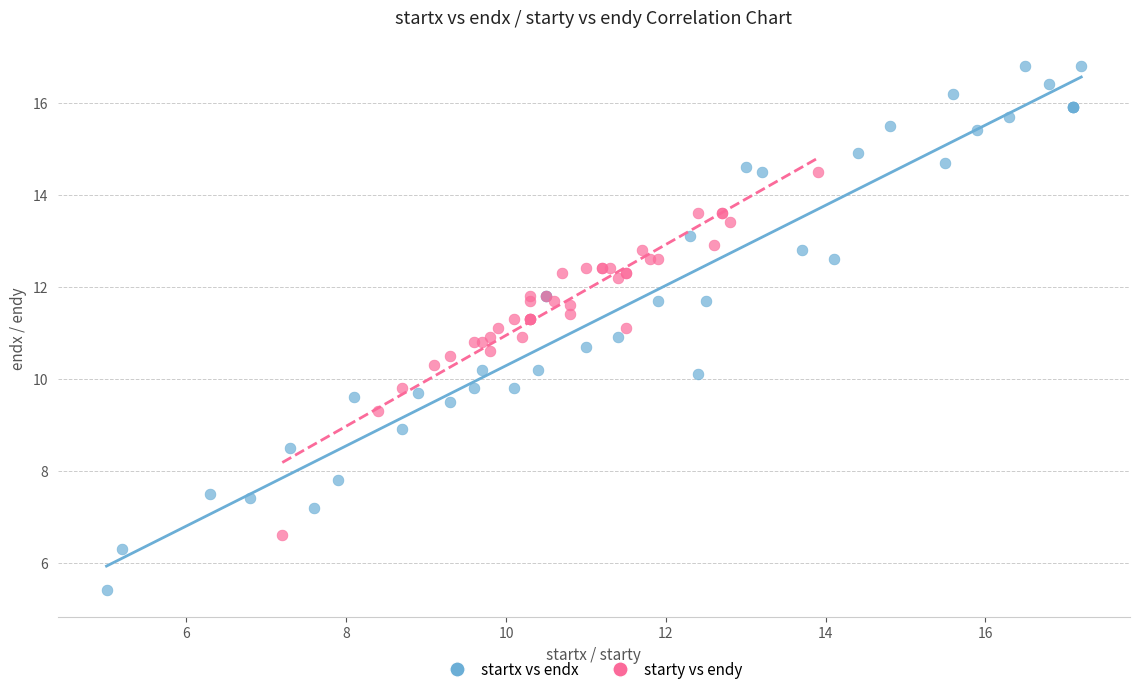

What are all the series names shown in the legend?

startx vs endx, starty vs endy